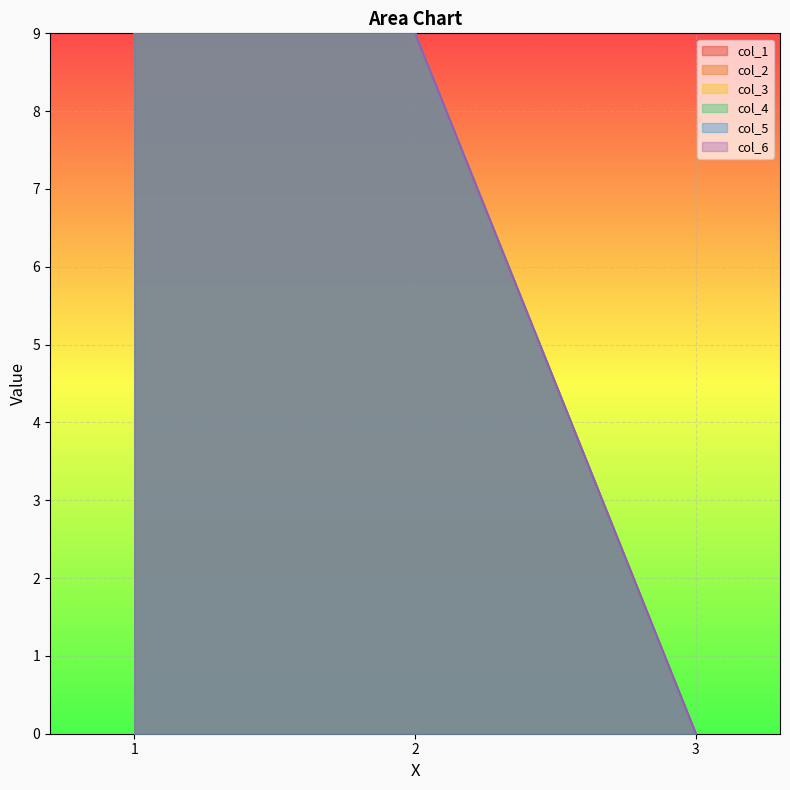

What is the sum of the col_4 values at 2 and 1?

18